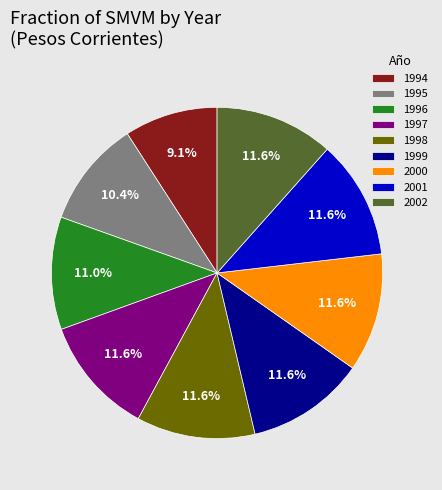

What is the smallest slice in the pie chart?

1994